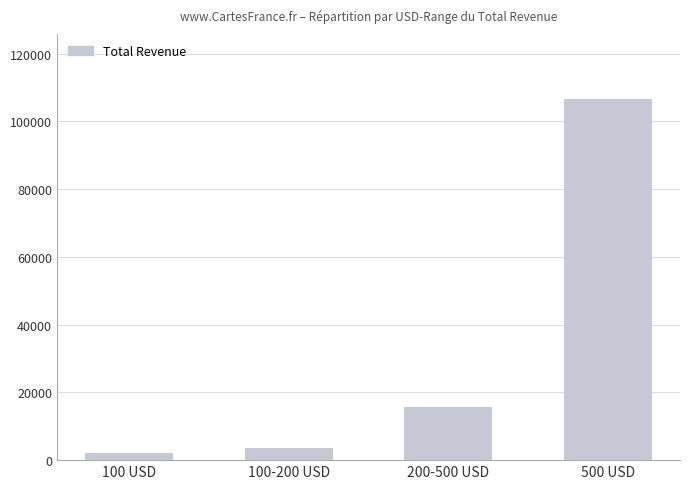

What is the sum of all values?

128015.0